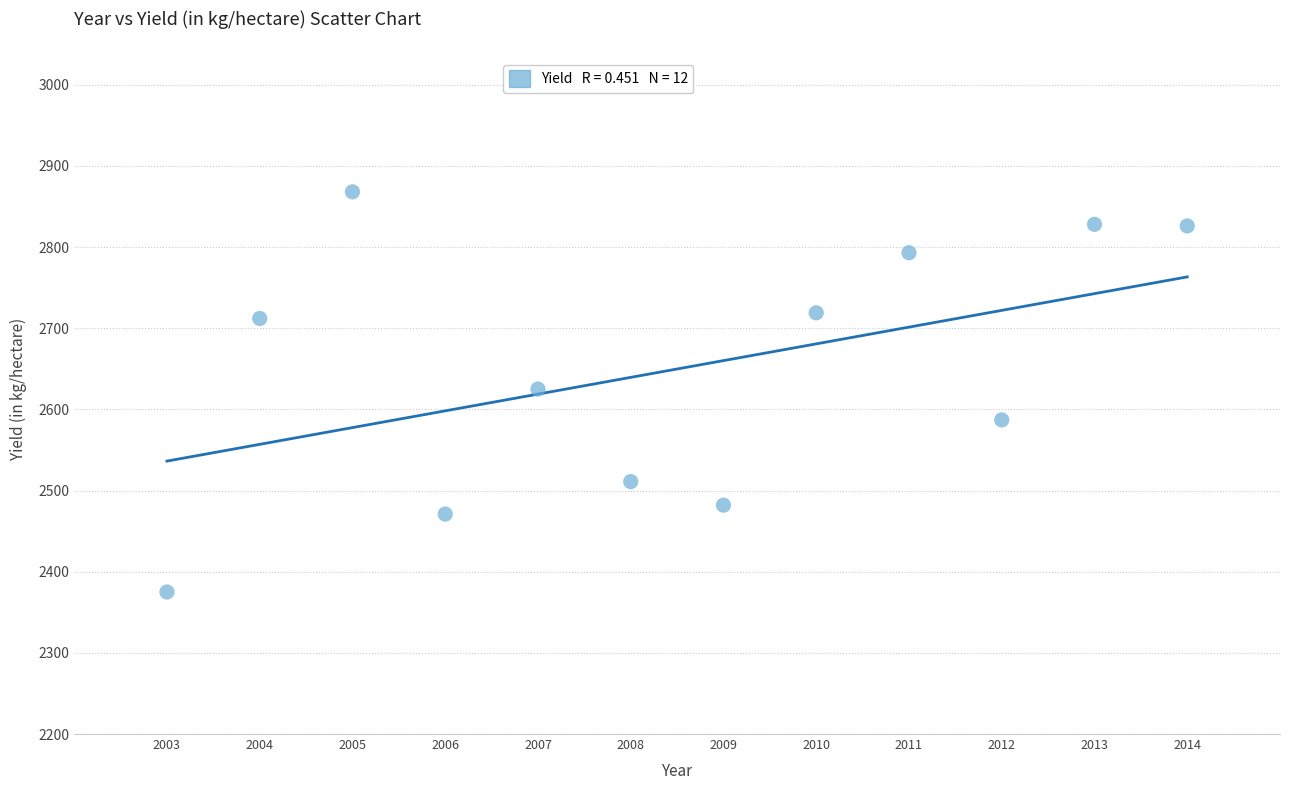

What is the average Y value?

2650